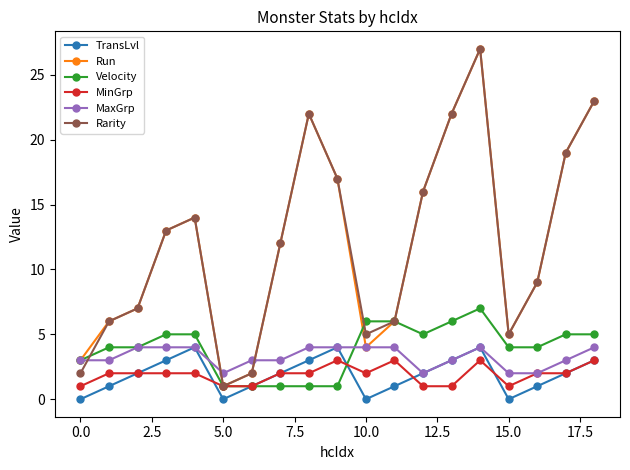

What is the maximum value for MinGrp?

3